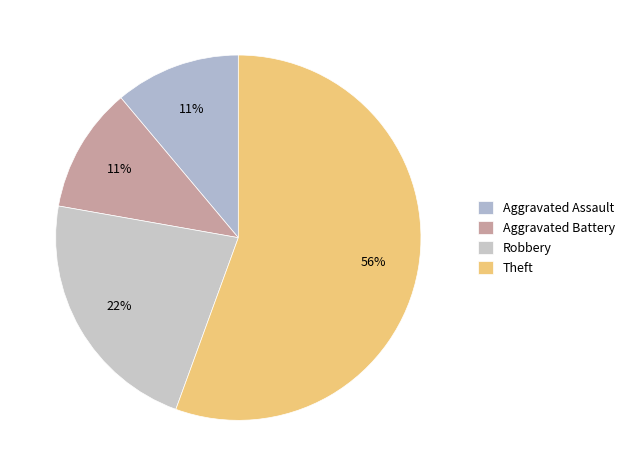

Count the number of slices in the pie.

4